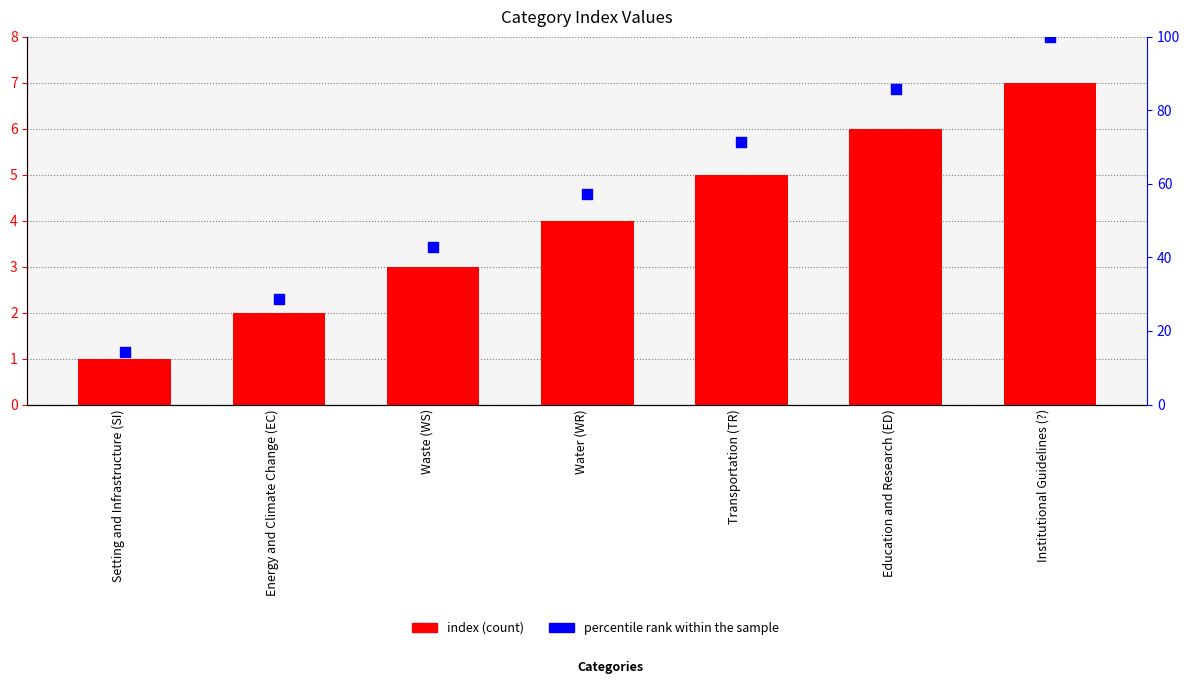

Which series has the widest spread of Y values?

percentile rank within the sample